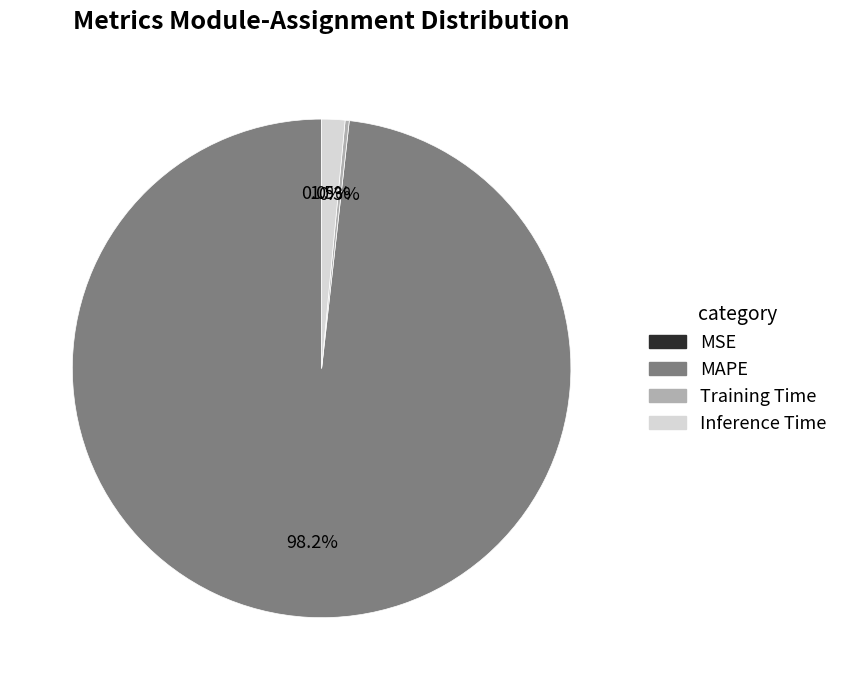

Does MAPE represent more than half of the total?

Yes